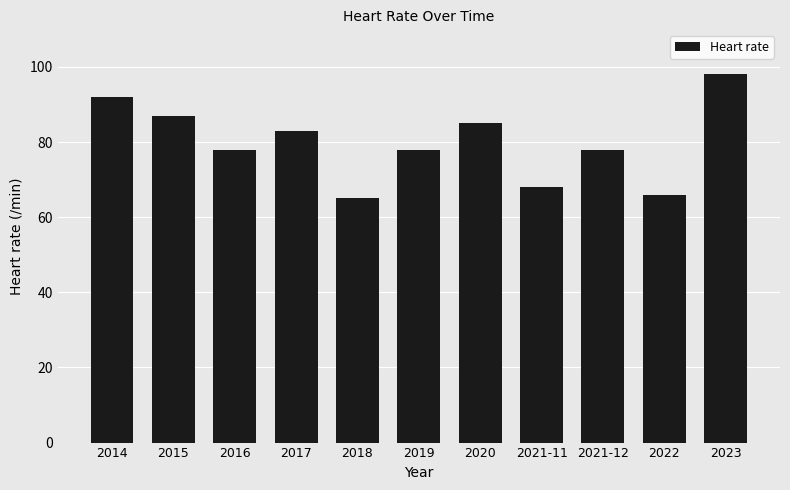

What is the smallest value displayed?

65